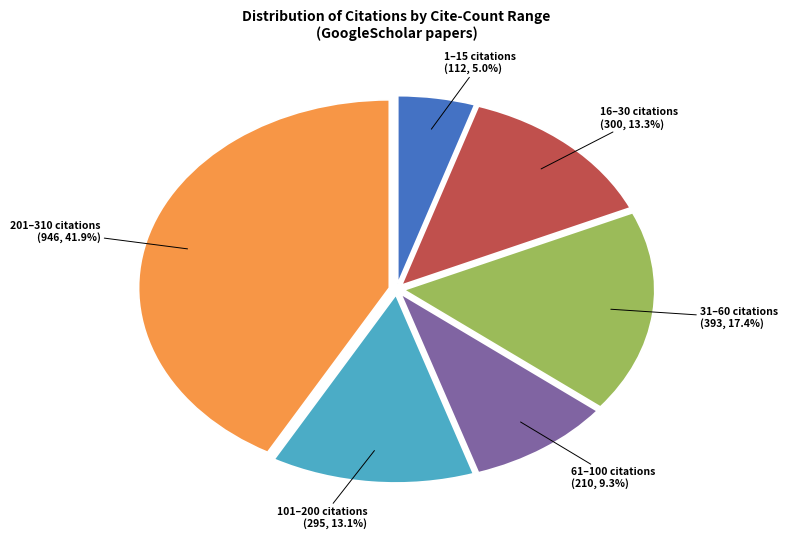

What percentage do 101–200 citations and 31–60 citations together represent?

30.5%